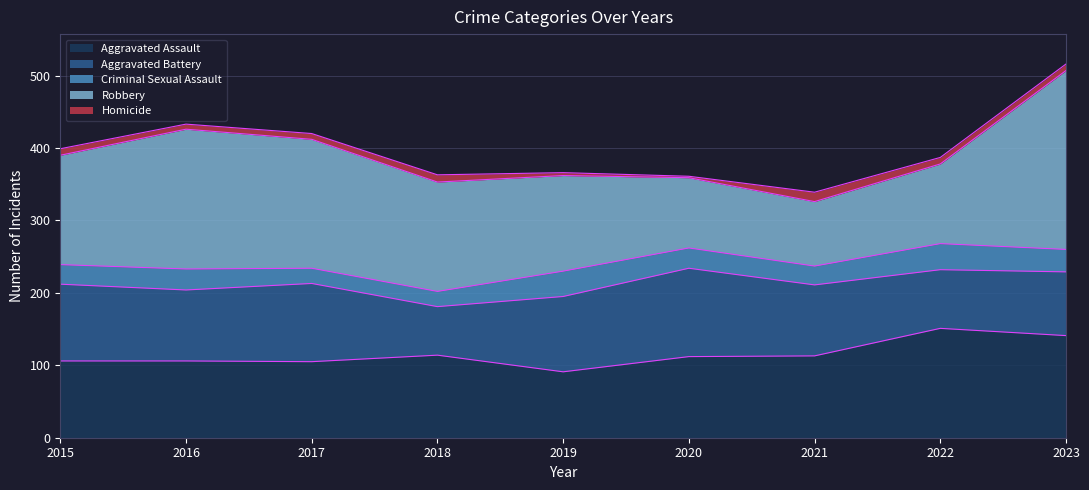

Which category has the highest value in the Aggravated Battery series?

2020